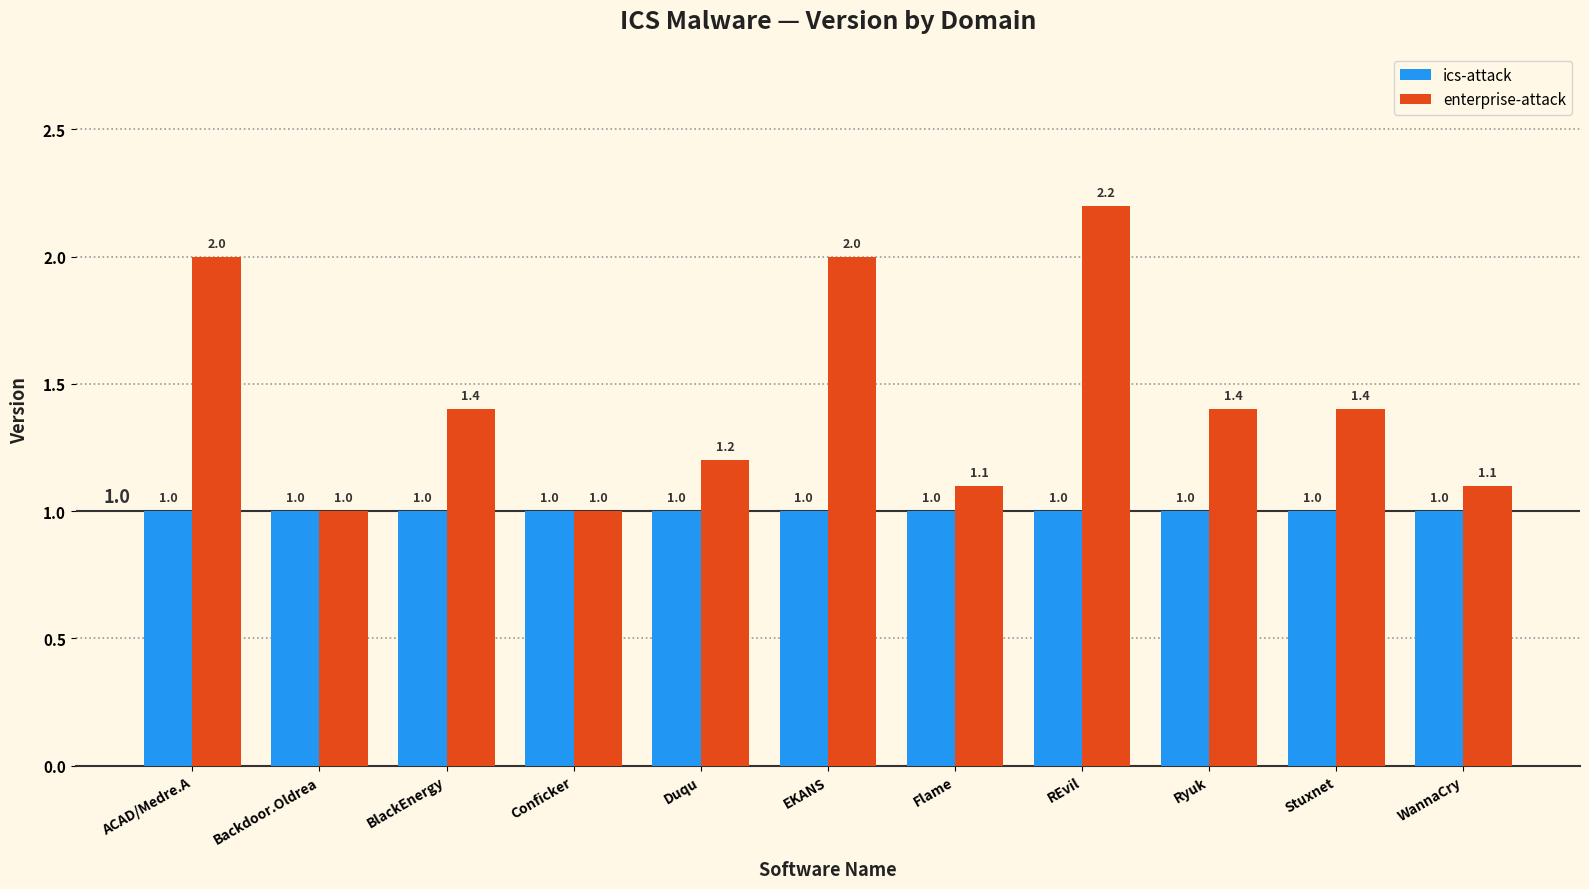

What is the maximum value for ics-attack?

1.0